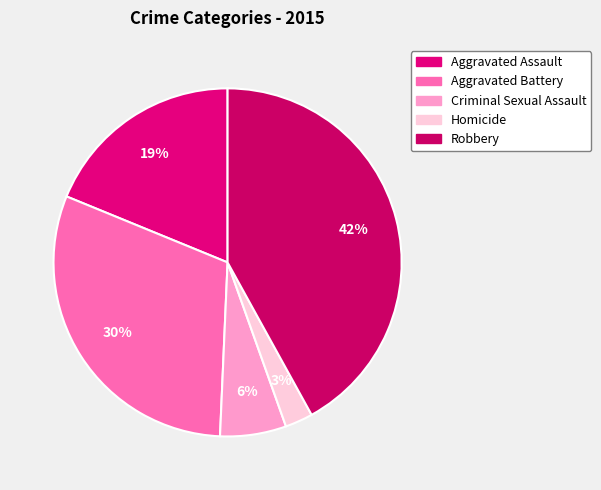

Does Criminal Sexual Assault represent more than half of the total?

No